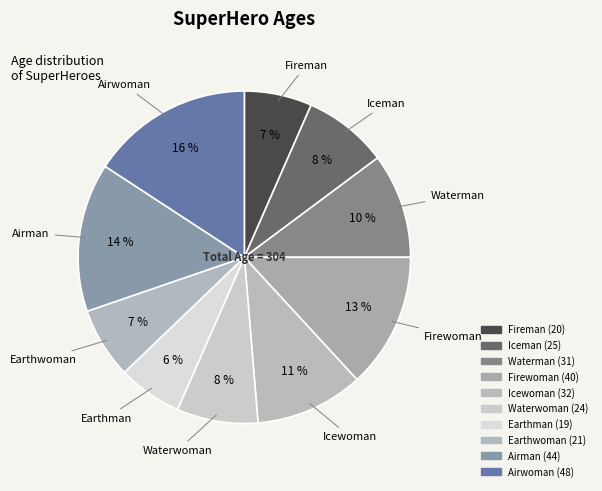

How many slices are in this pie chart?

10